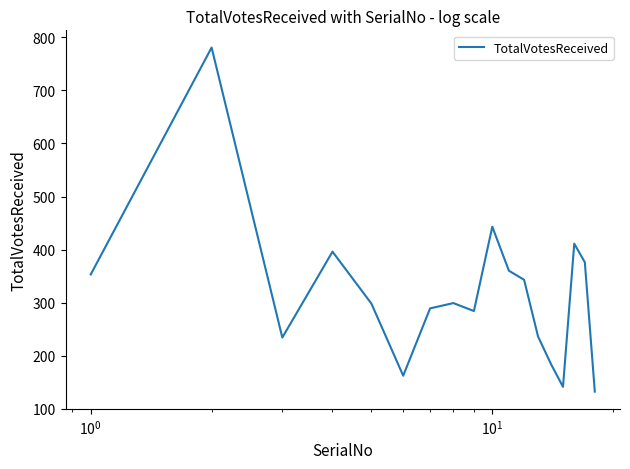

What is the average value?

318